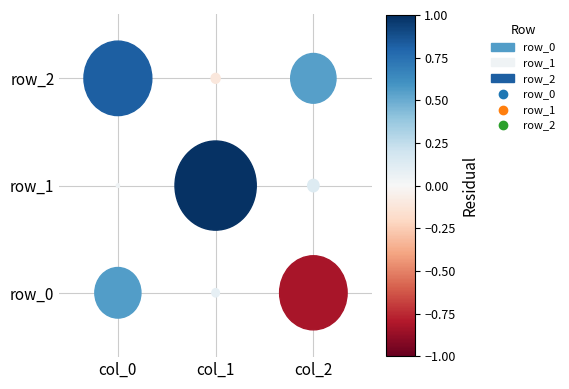

Which category has the highest value across all series?

col_1